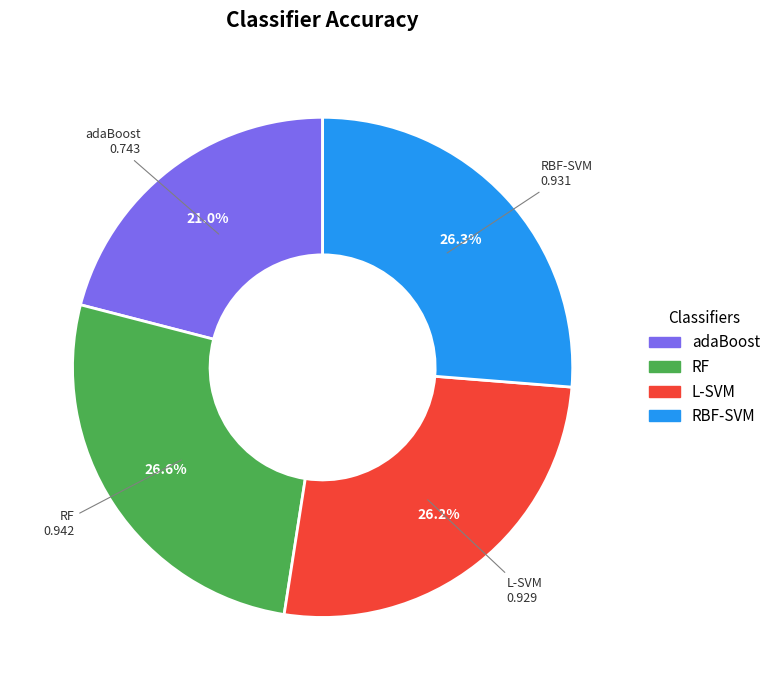

The RF slice represents 16% of the pie. True or false?

False